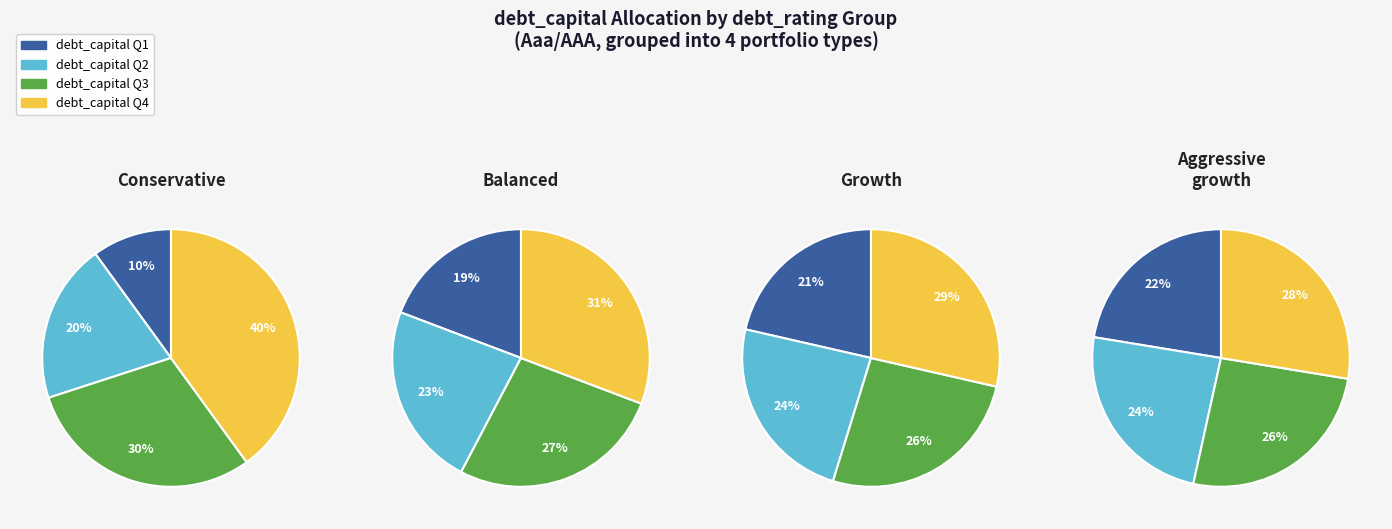

What percentage is the Aaa/AAA debt_capital 0.01 slice, to the nearest percent?

21%